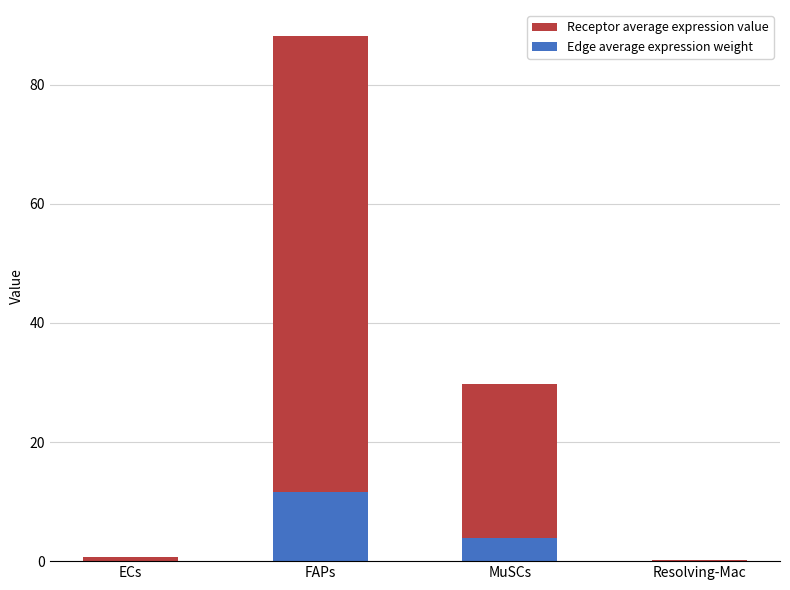

Which series has the largest range (max minus min)?

Receptor average expression value